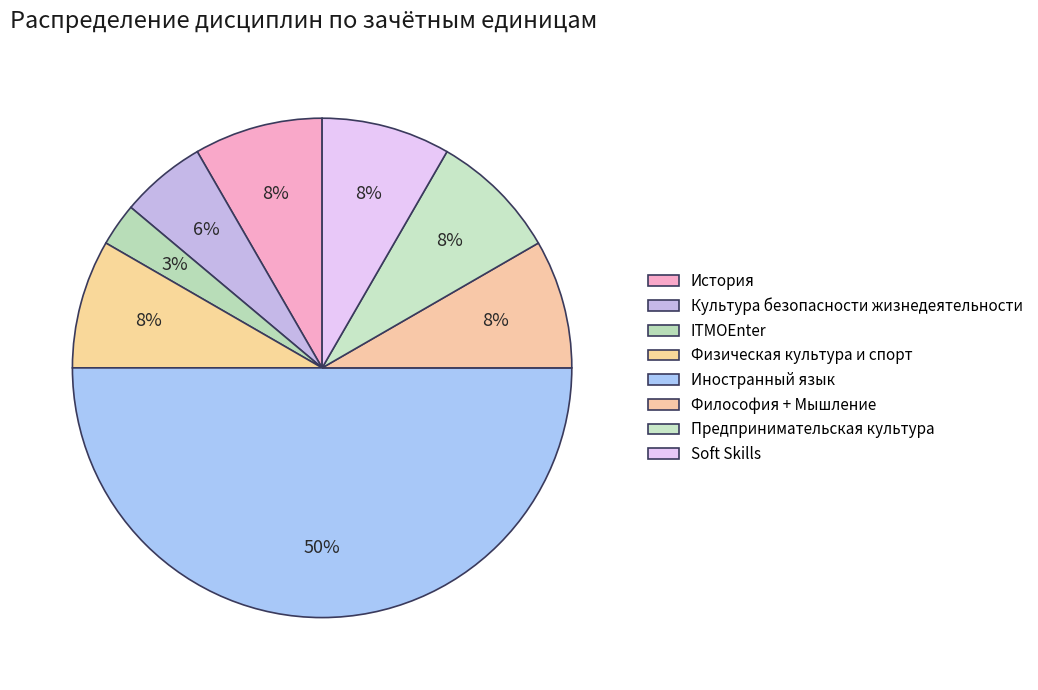

Rank the categories by value from highest to lowest.

Иностранный язык, История, Физическая культура и спорт, Философия + Мышление, Предпринимательская культура, Soft Skills, Культура безопасности жизнедеятельности, ITMOEnter